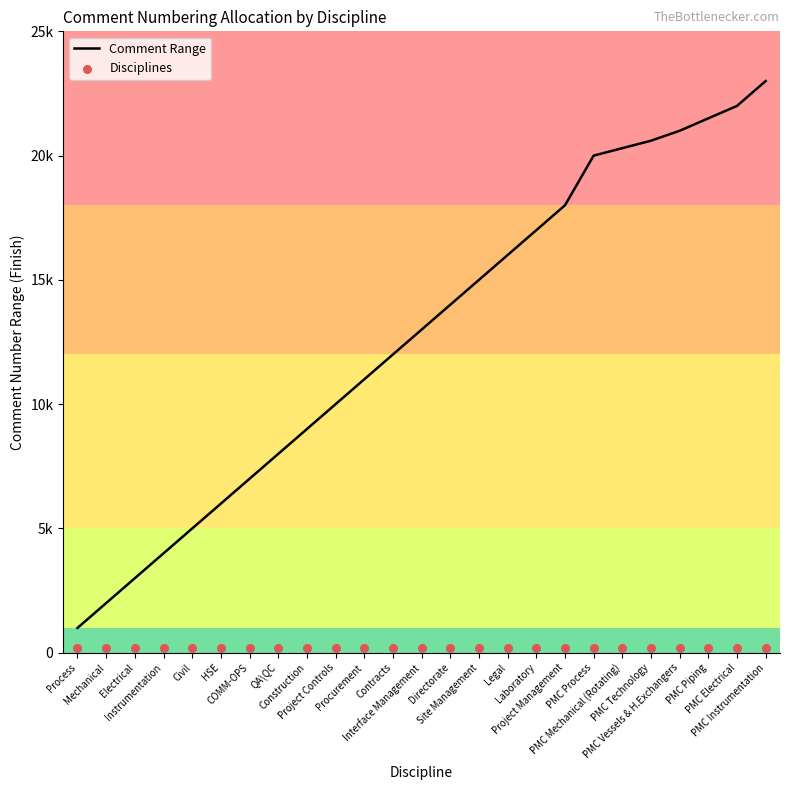

Which series has the largest total across all categories?

Comment Range